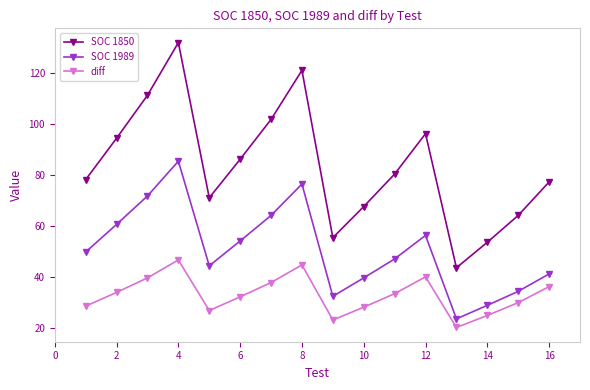

Which series has the largest total across all categories?

SOC 1850